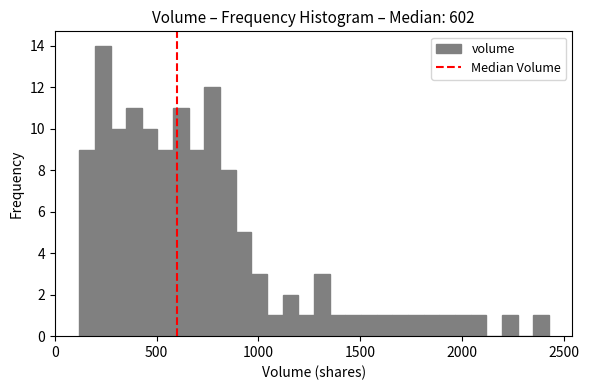

Read against the x-axis, roughly where is the centre of the tallest bar?

250